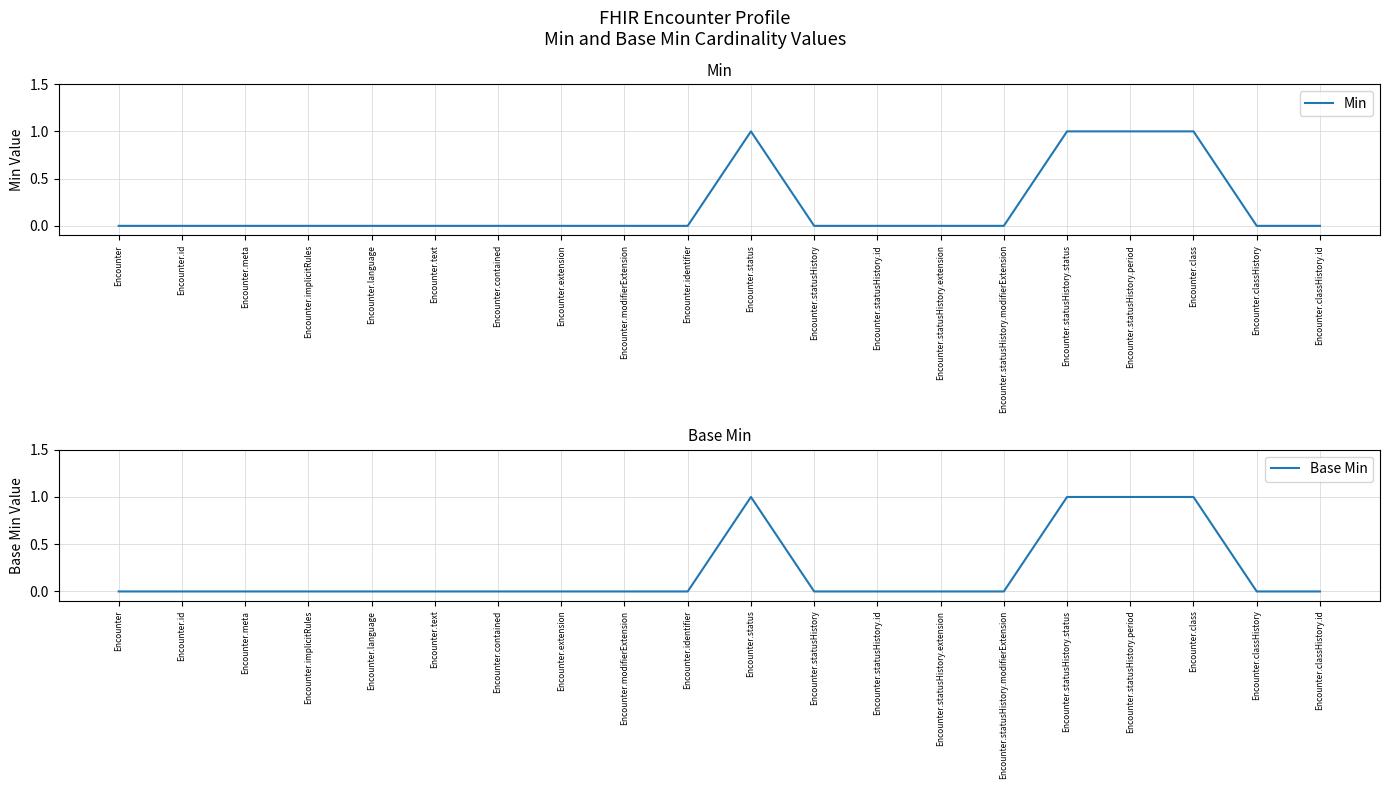

At which category is the sum across all series the highest?

Encounter.status